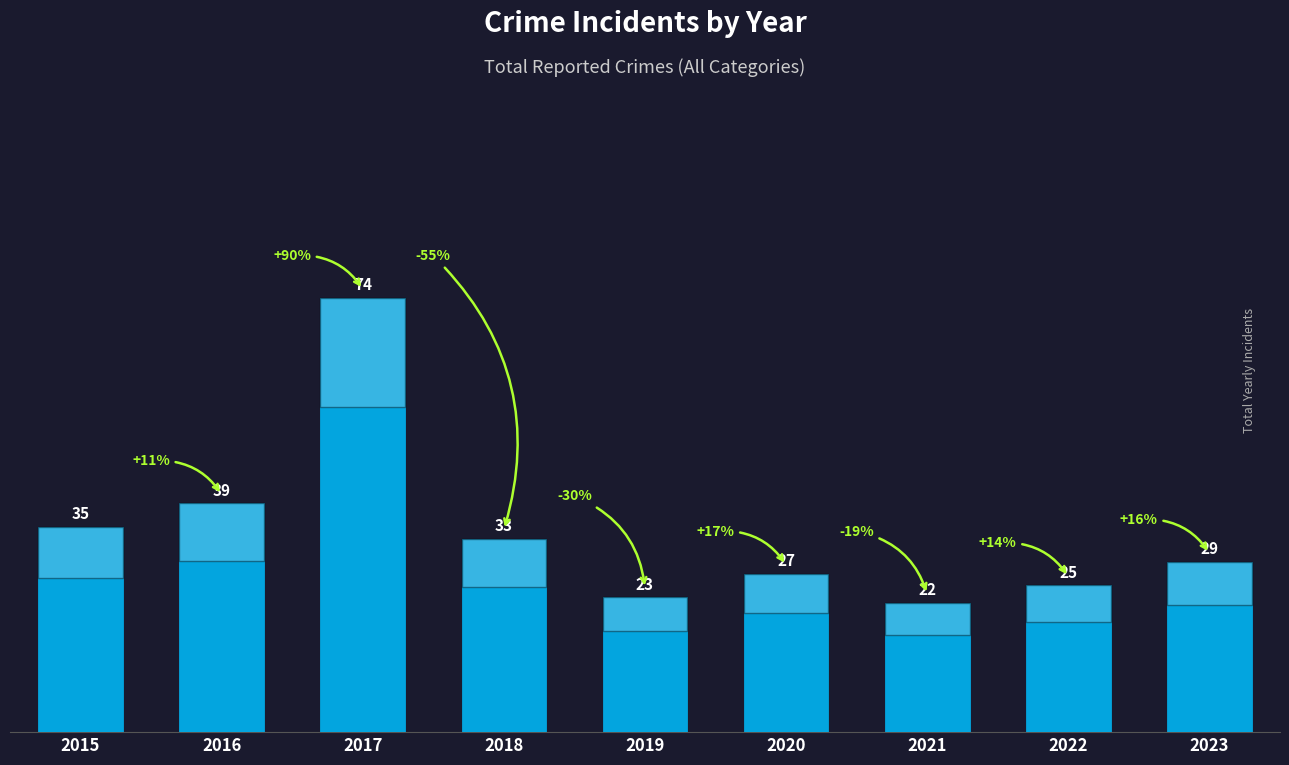

What is the difference between the maximum and minimum values?

52